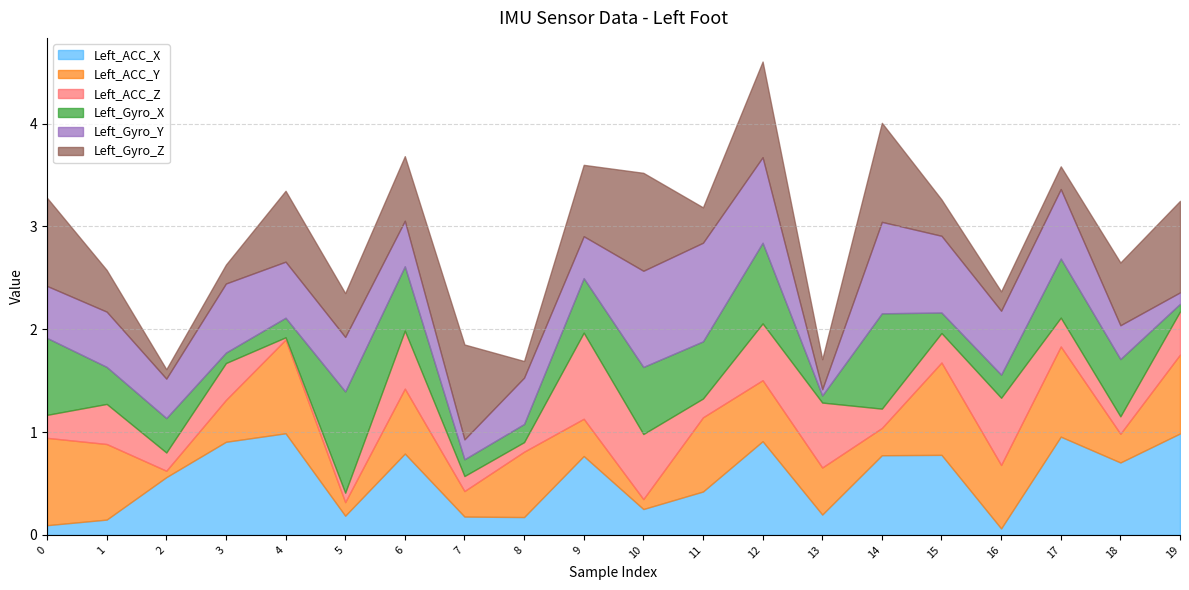

What is the value of the Left_ACC_Y point at the 7th from the left?

0.6